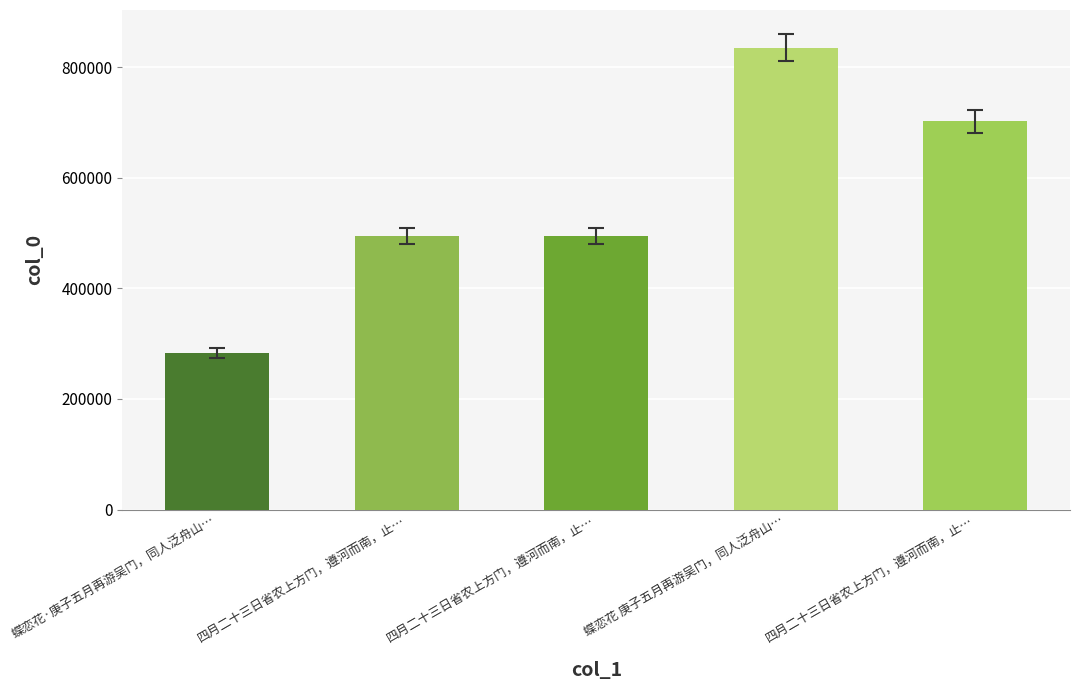

At which label does the data first exceed 494496?

蝶恋花 庚子五月再游吴门，同人泛舟山…